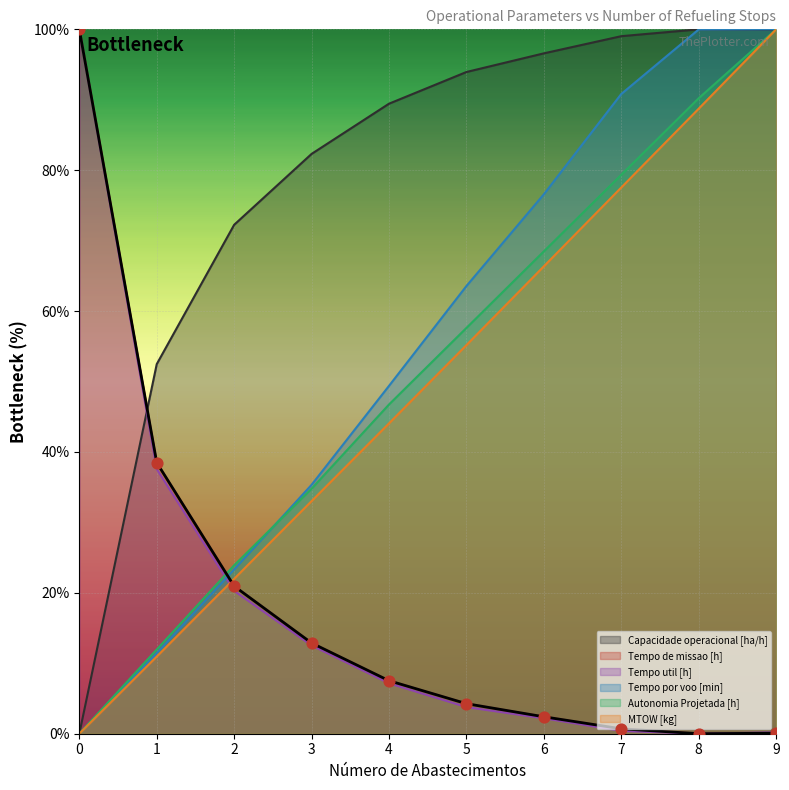

At how many categories does at least one series exceed 55?

9